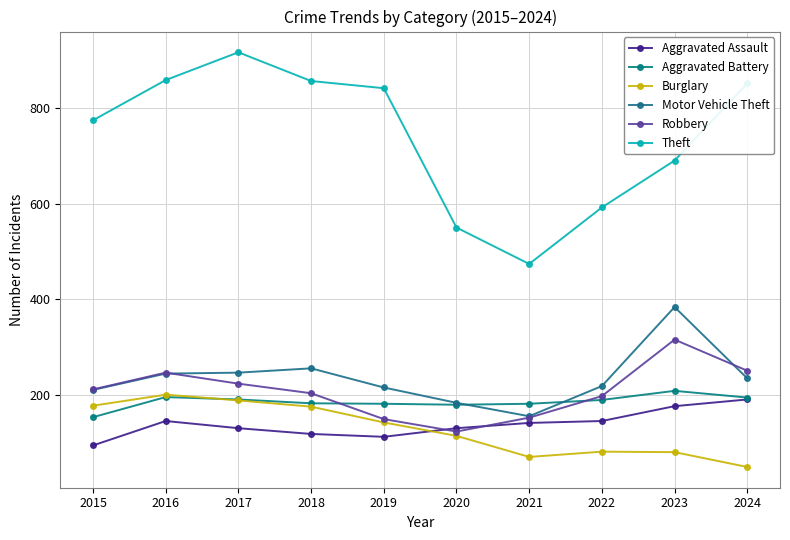

Reading left to right, extract all data points from this chart.

Aggravated Assault: 95	146	131	119	113	131	142	146	177	191
Aggravated Battery: 154	196	191	183	182	180	182	190	209	195
Burglary: 178	201	189	176	143	115	71	82	81	50
Motor Vehicle Theft: 211	245	247	256	216	184	156	219	384	235
Robbery: 212	247	224	204	150	124	153	198	316	251
Theft: 774	858	916	856	841	550	474	592	690	851